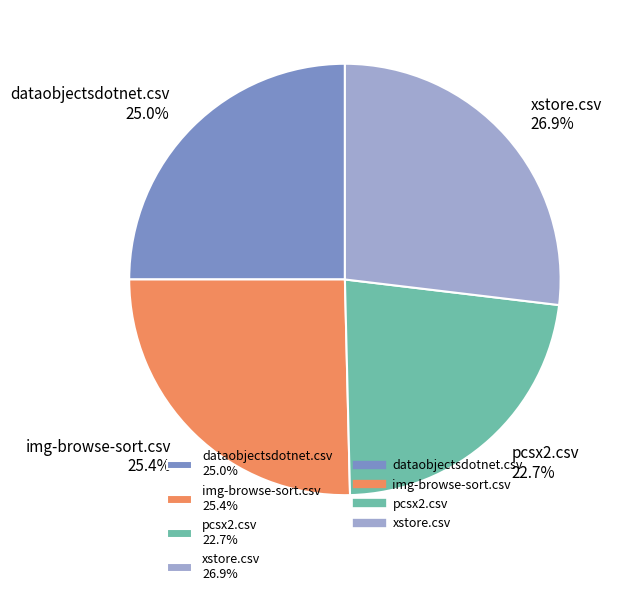

Between img-browse-sort.csv and pcsx2.csv, which is larger?

img-browse-sort.csv